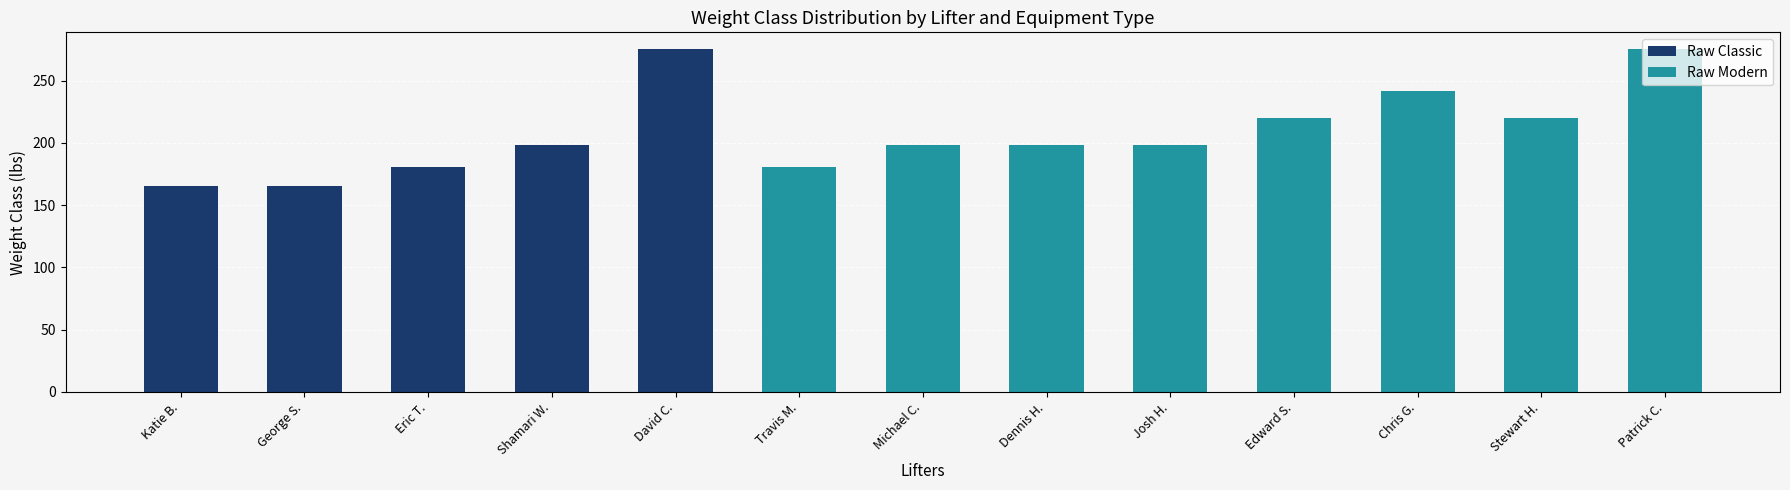

How many values are below 198?

4